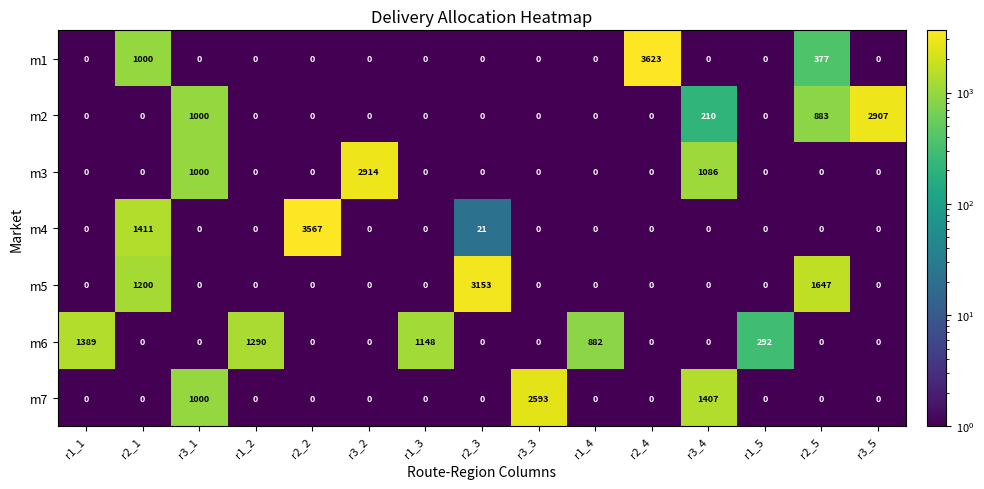

At which label is m5 closest to 1576?

r2_5